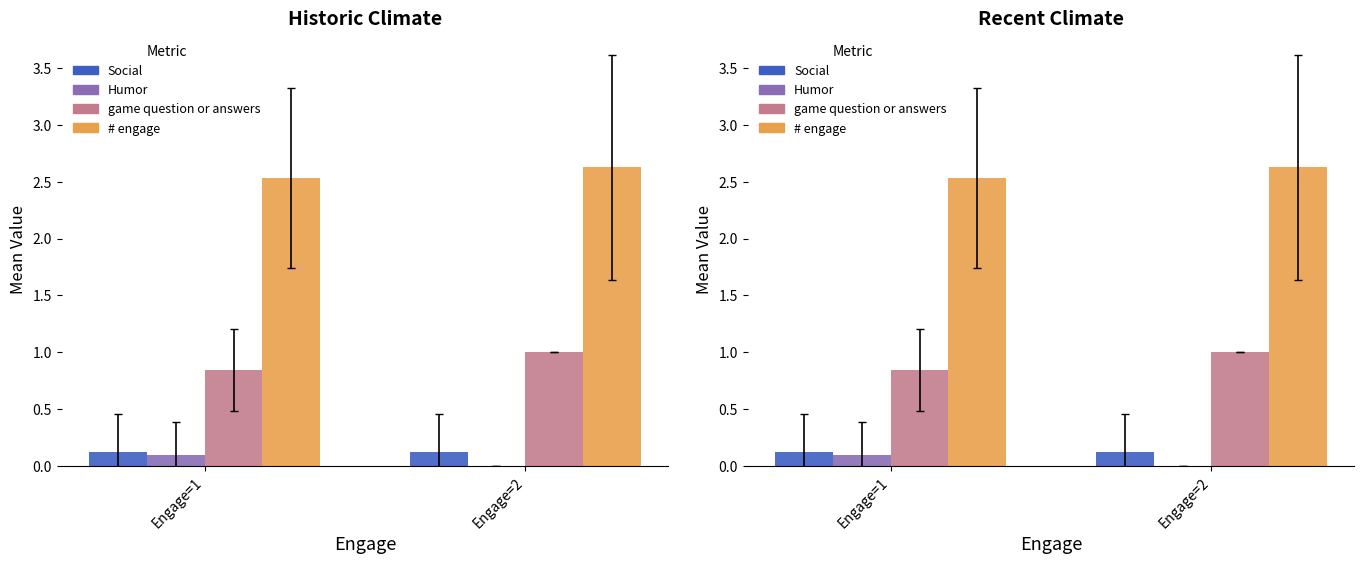

What is the difference between the maximum and minimum values in the Humor series?

0.1